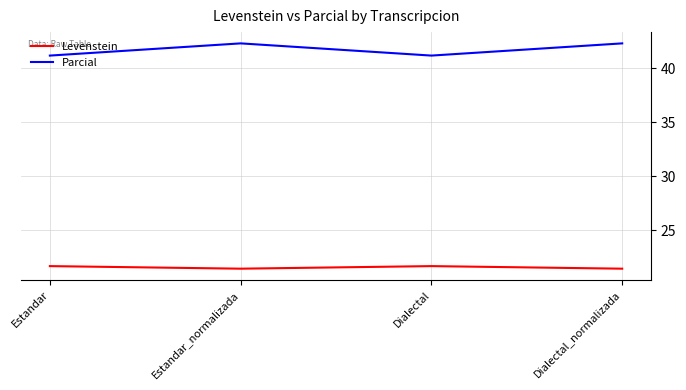

What is the sum of the Parcial values at Estandar and Dialectal_normalizada?

83.5